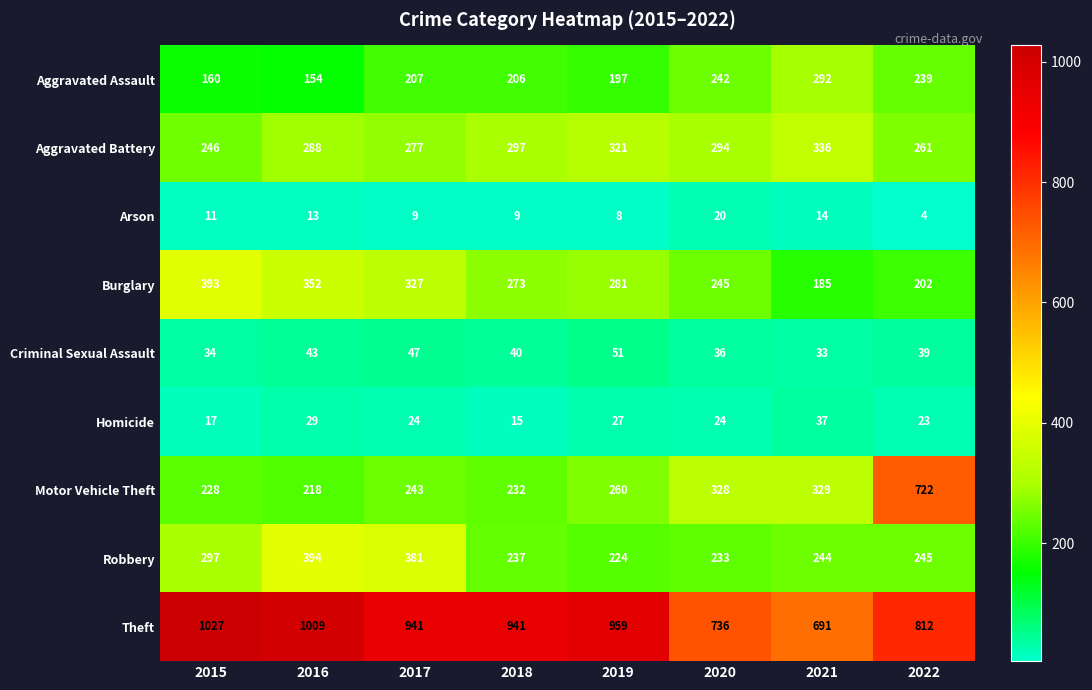

The Theft series shows 941 at 2017. True or false?

True